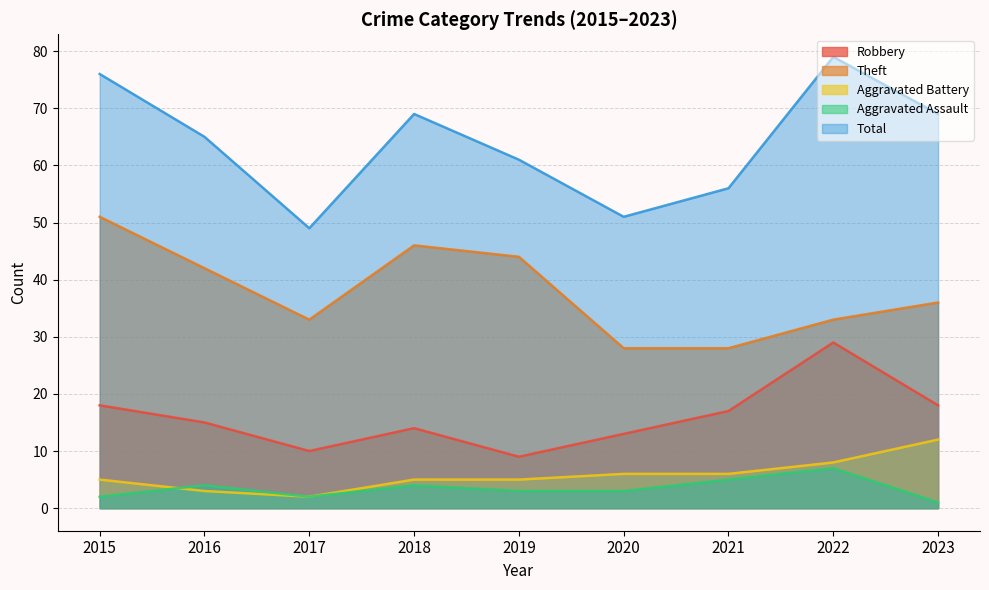

What are all the series names shown in the legend?

Robbery, Theft, Aggravated Battery, Aggravated Assault, Total